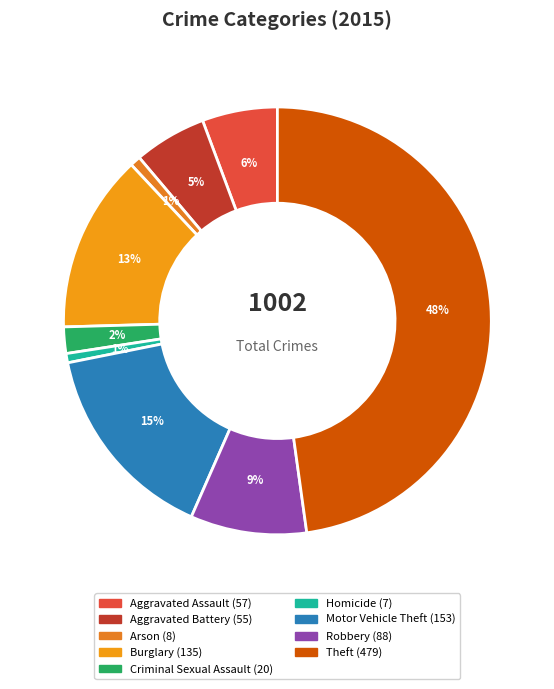

Does any single category account for the majority?

No